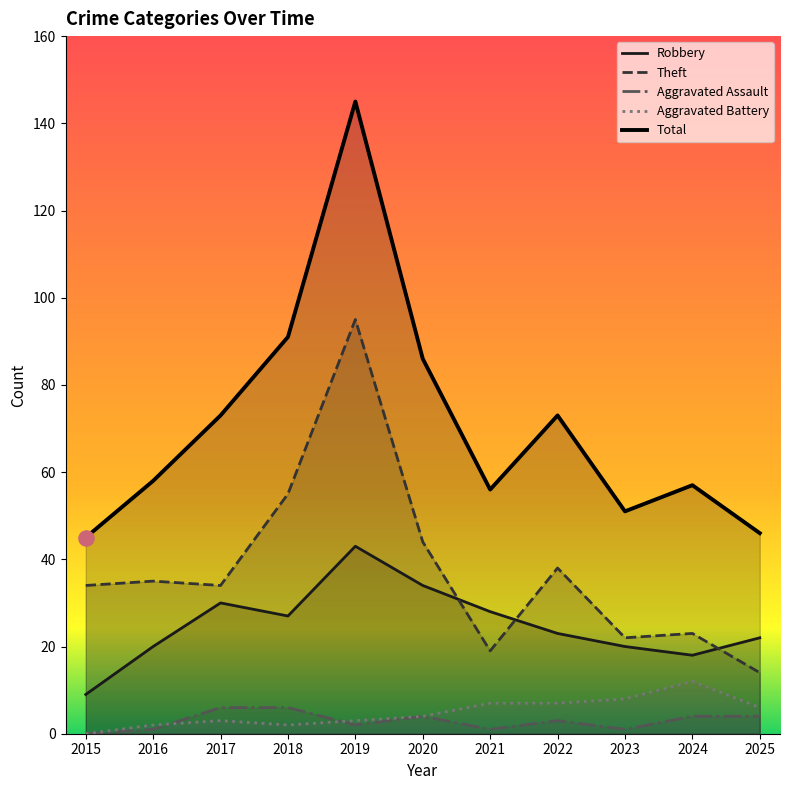

Which series reaches the minimum Y coordinate?

Aggravated Assault